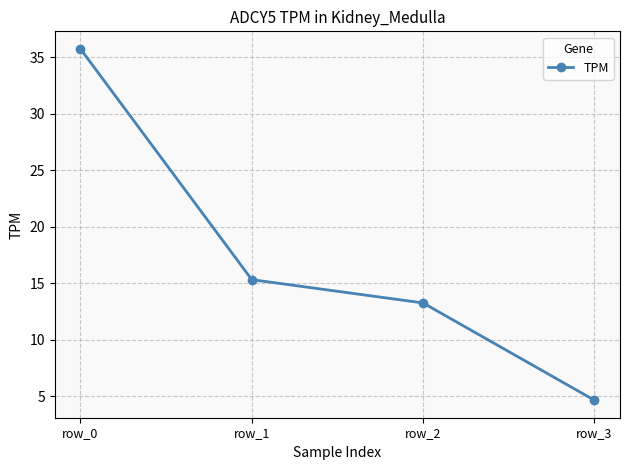

Approximately how many times larger is the value at row_1 compared to row_3?

3.3